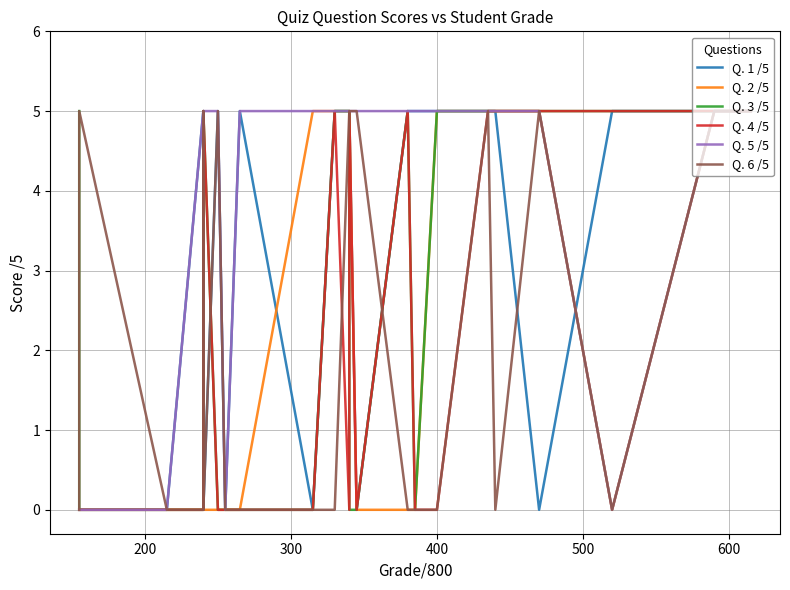

Is it true that Q. 1 /5 equals 2 at 11?

False